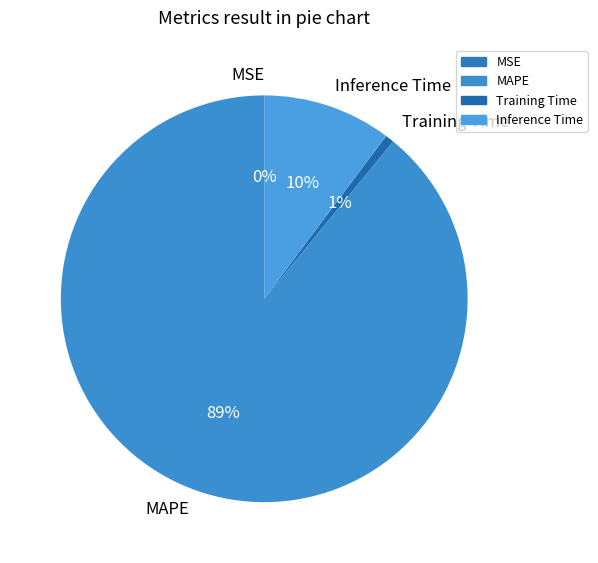

Which slice is the largest?

MAPE